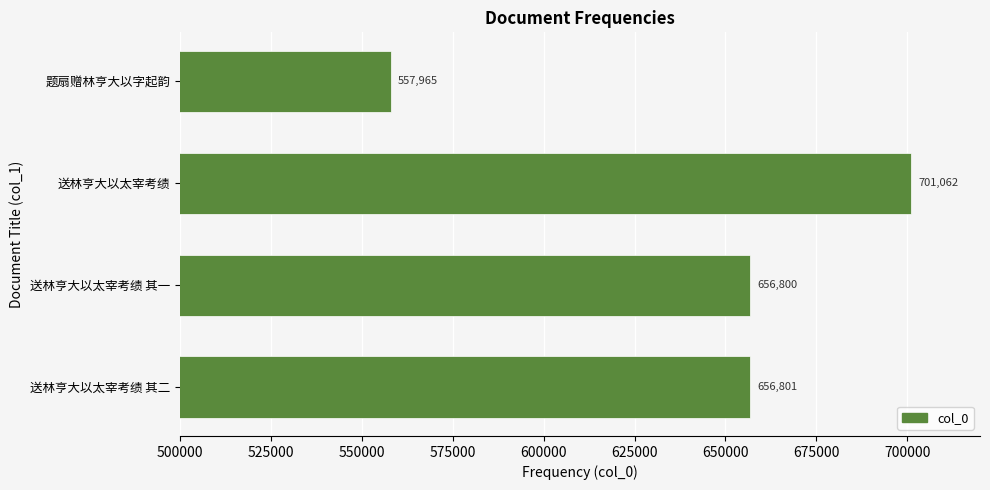

Rank the categories by value from highest to lowest.

送林亨大以太宰考绩, 送林亨大以太宰考绩 其二, 送林亨大以太宰考绩 其一, 题扇赠林亨大以字起韵